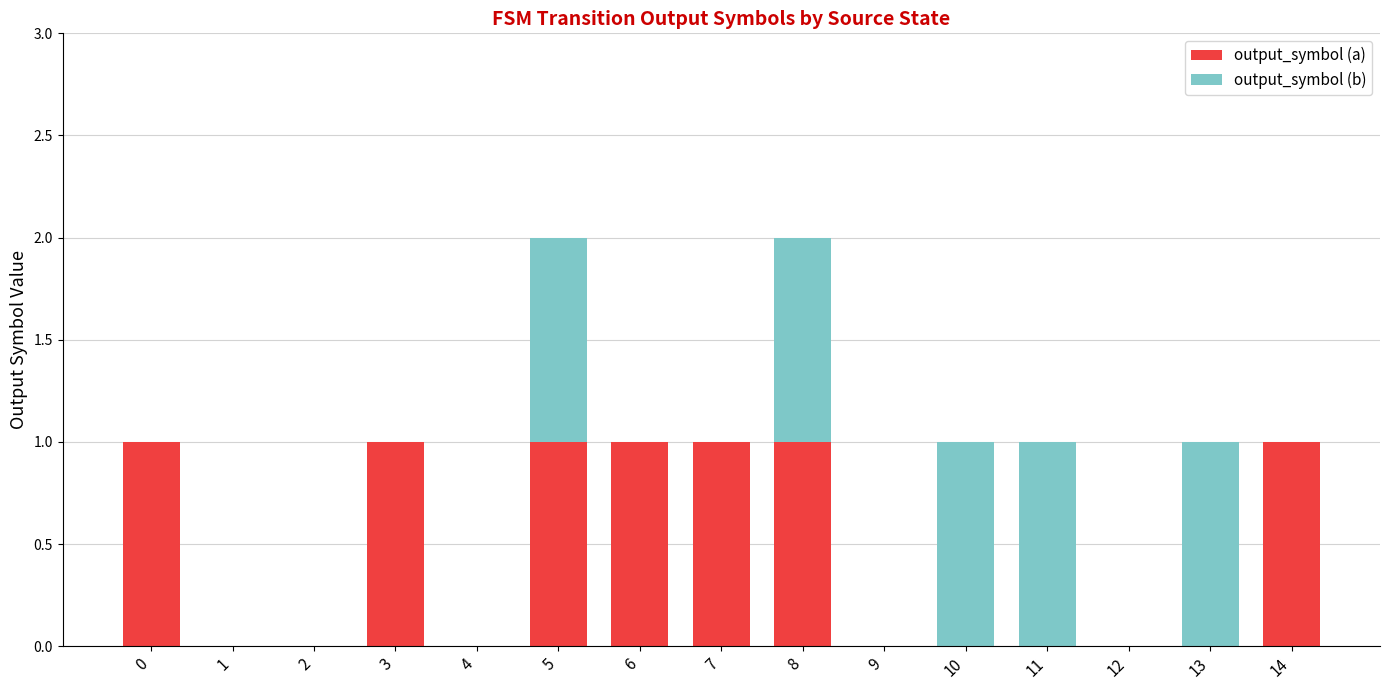

Is it true that output_symbol (a) equals 1 at 8?

True